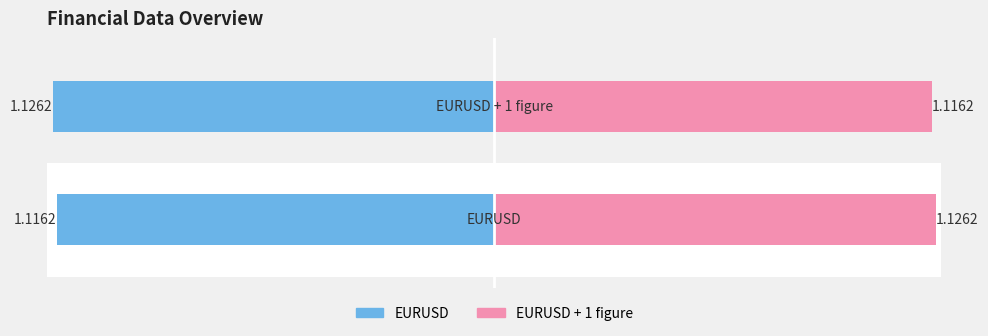

What is the value of the EURUSD bar at the 1st from the left?

-1.1